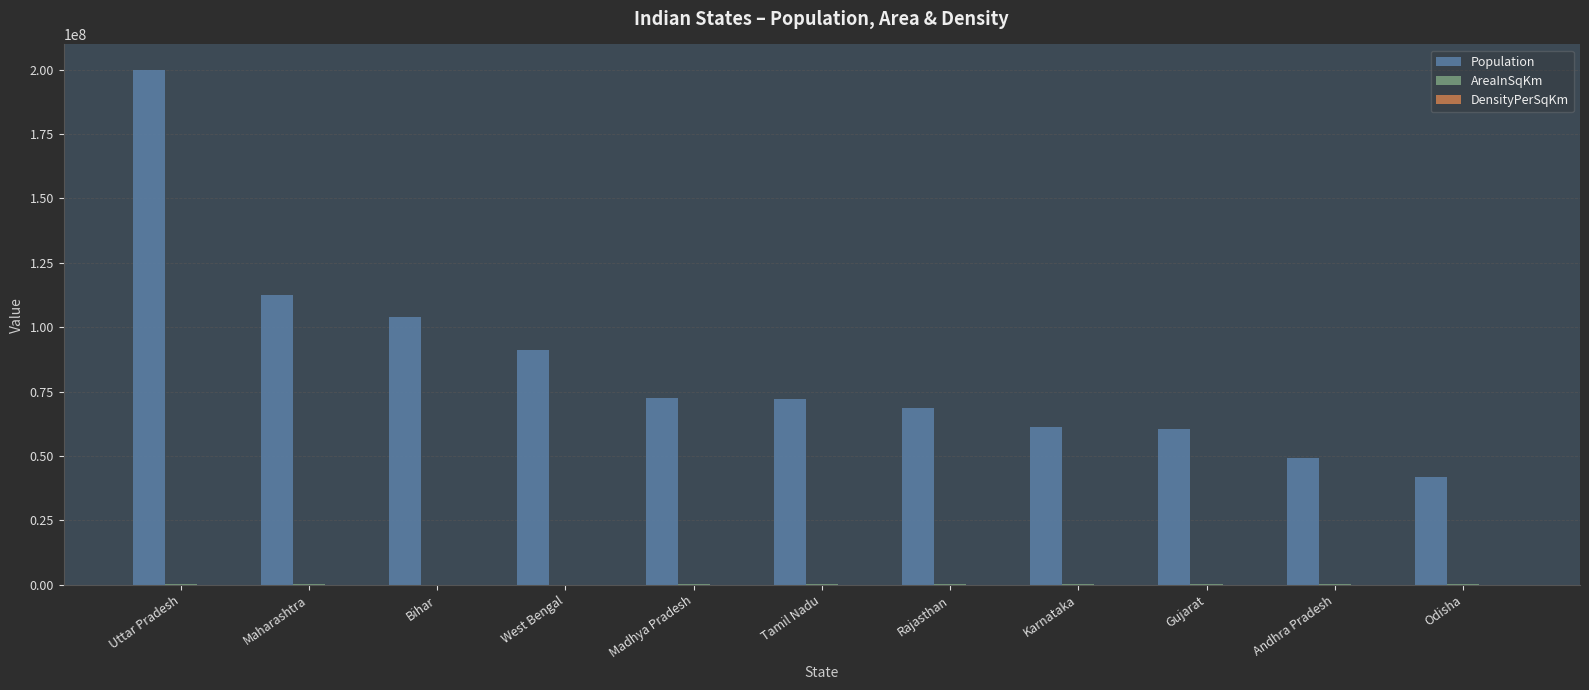

At which category is the sum across all series the highest?

Uttar Pradesh